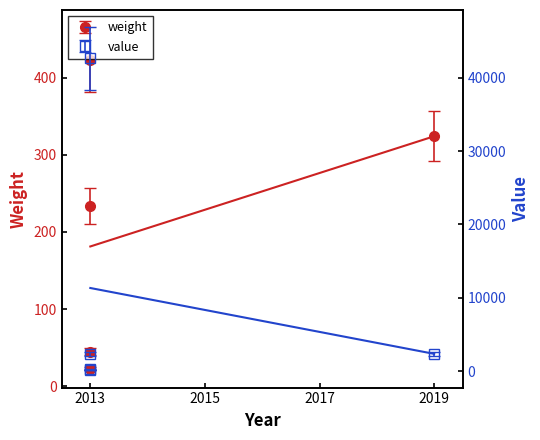

Does the chart have visible grid lines?

No